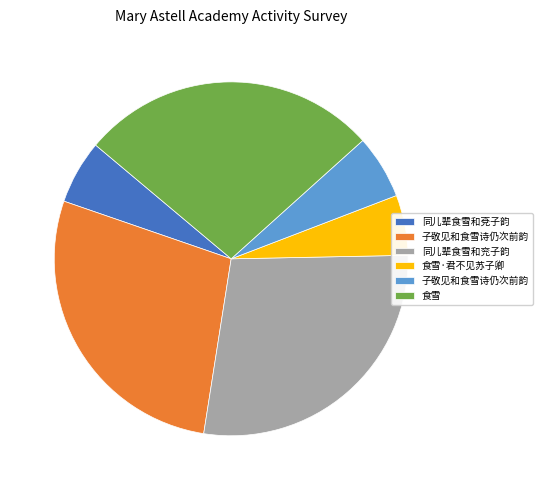

Does any single category account for the majority?

No